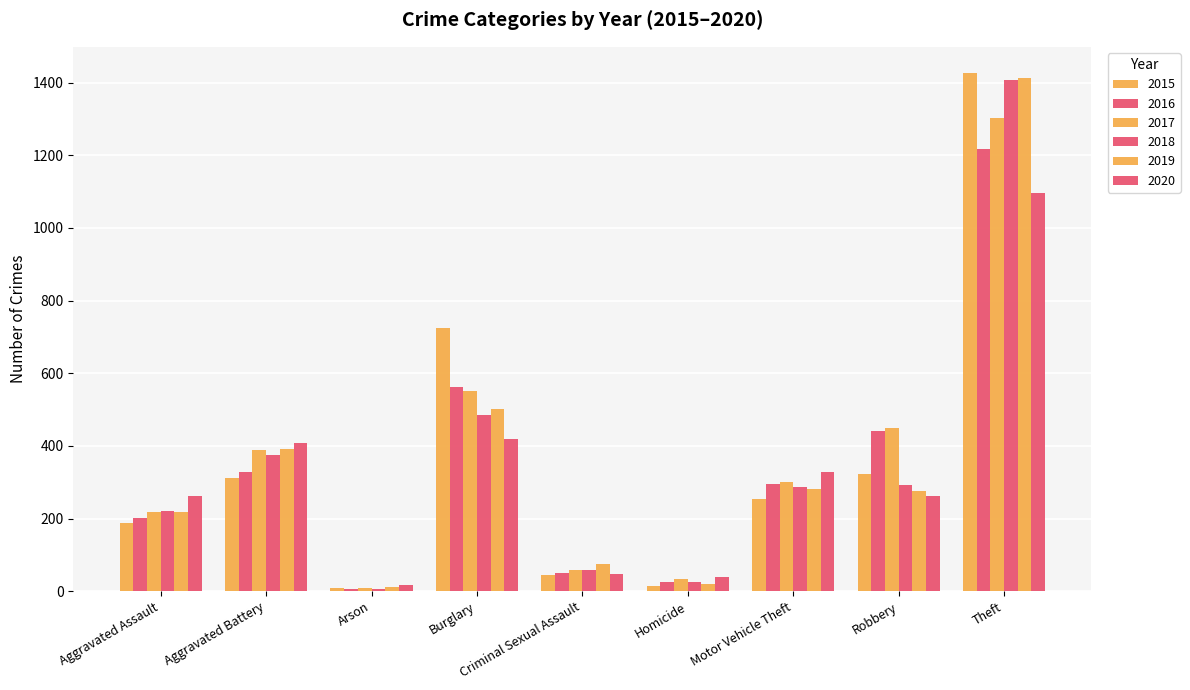

What is the value of the 2019 bar at the 6th from the left?

20